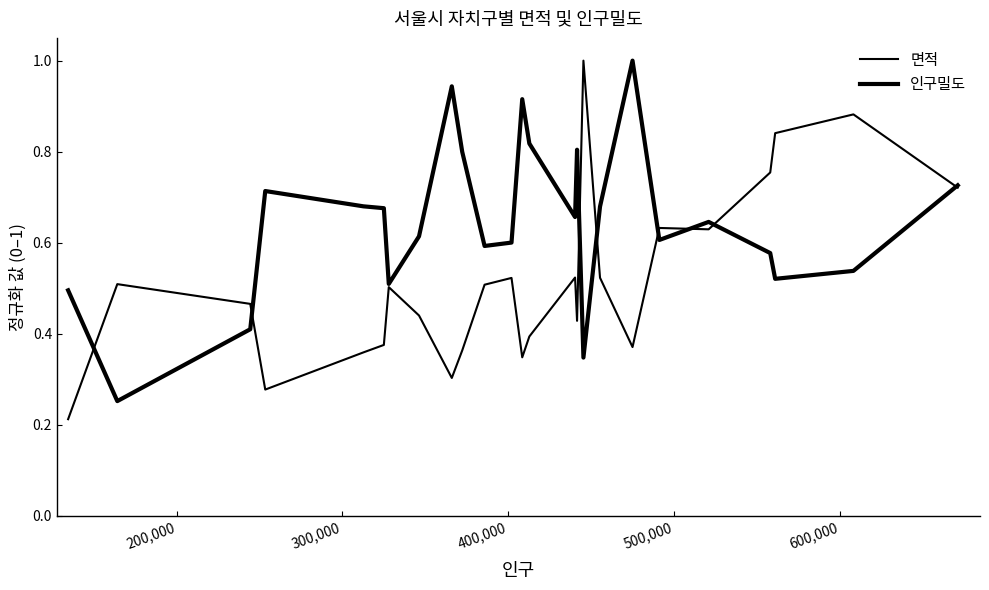

Is this an area chart (filled region under the line)?

No